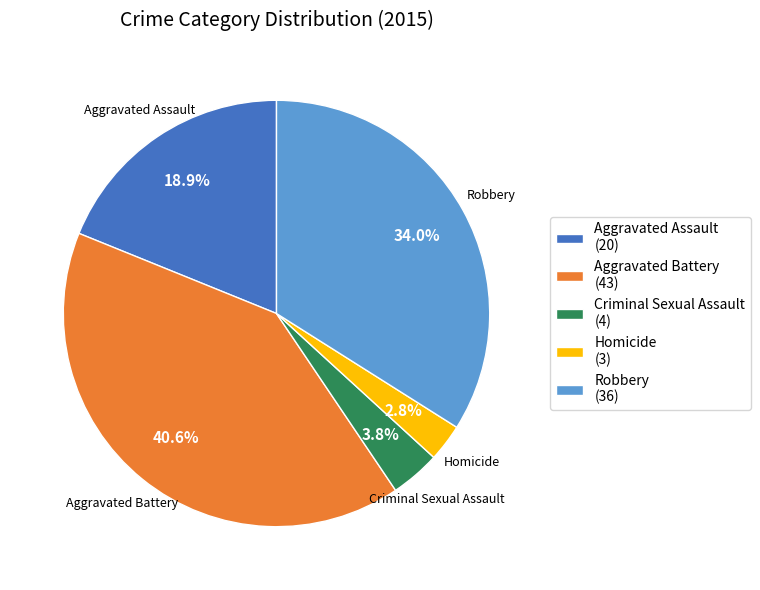

How many slices are in this pie chart?

5